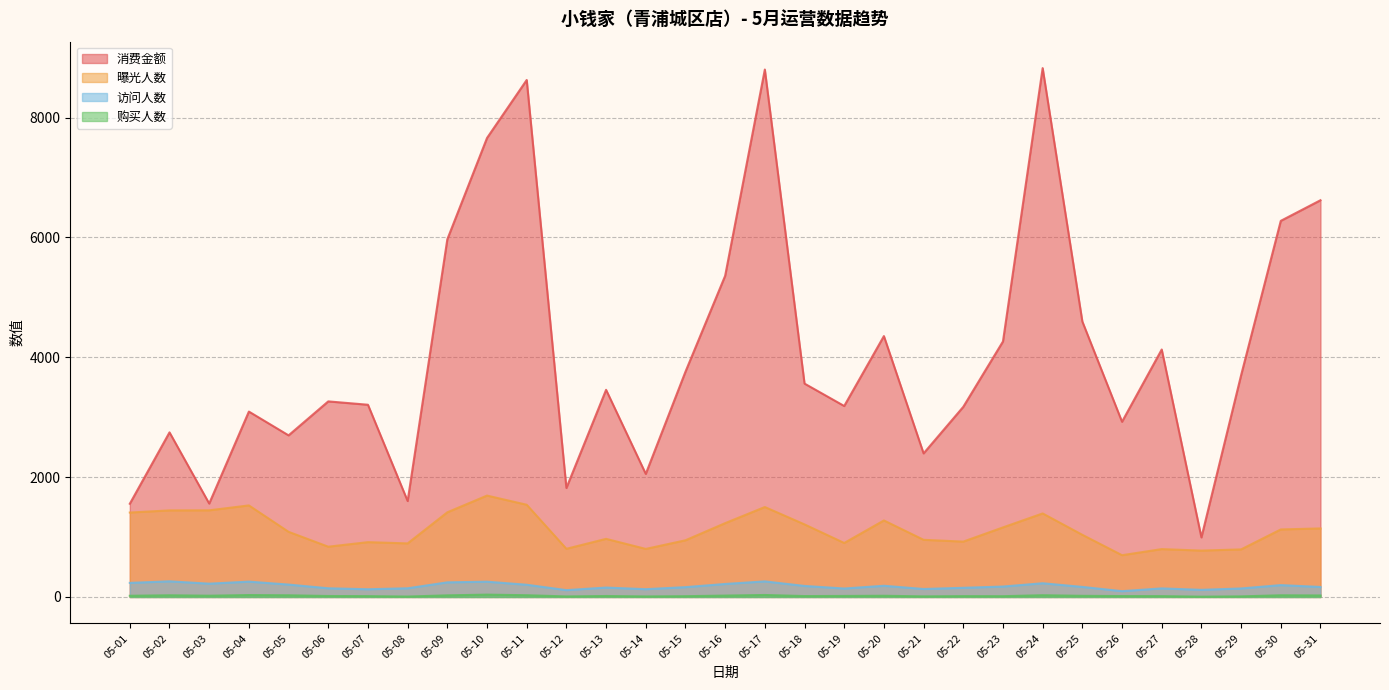

What is the difference between the maximum and minimum values in the 消费金额 series?

7832